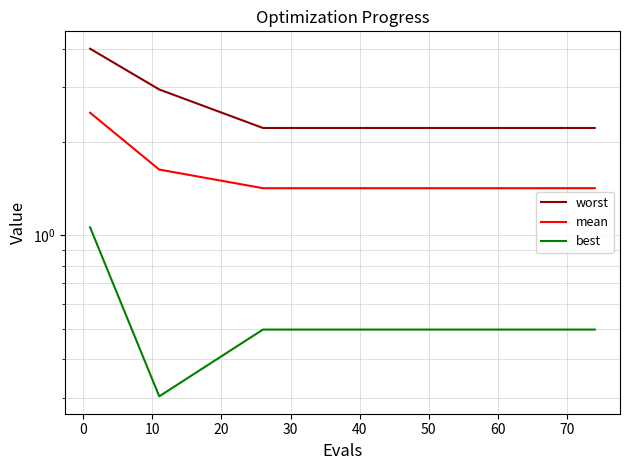

Which series has the largest range (max minus min)?

worst